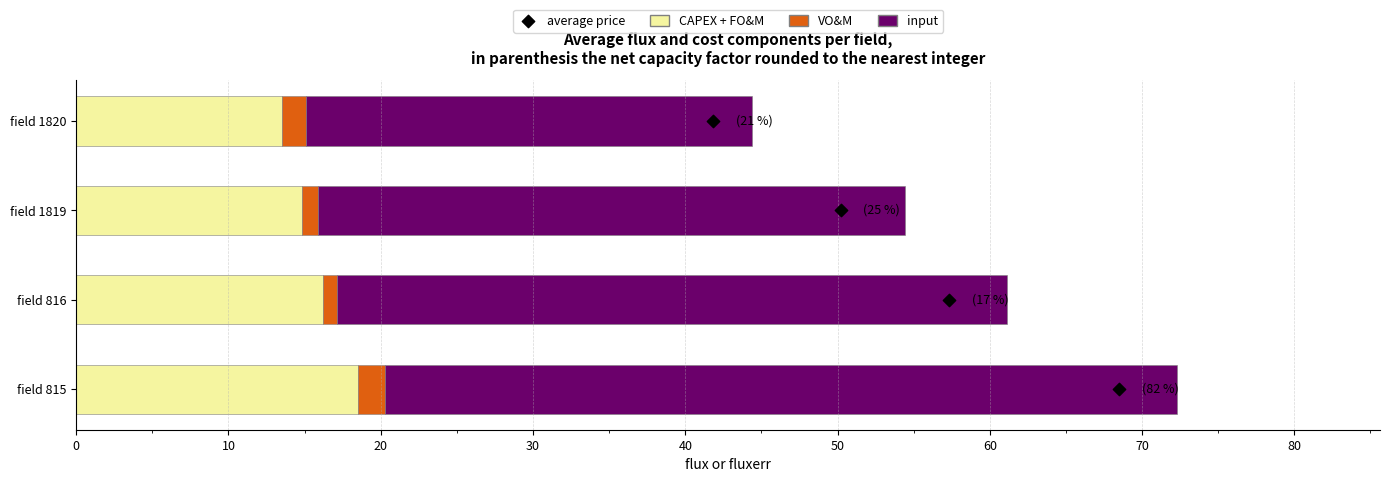

Which series reaches the maximum Y coordinate?

input